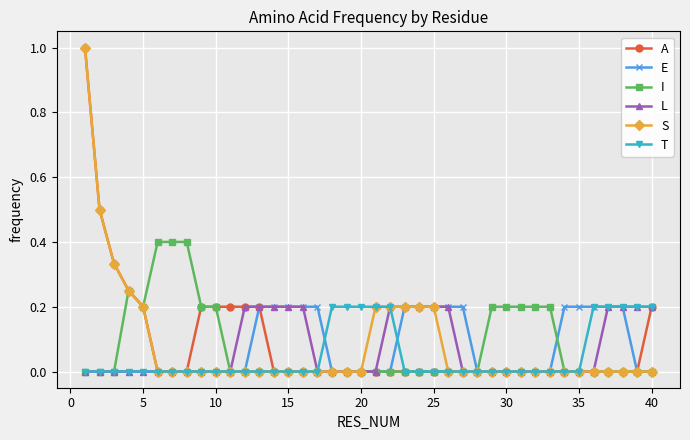

What is the highest value of the A series?

1.0